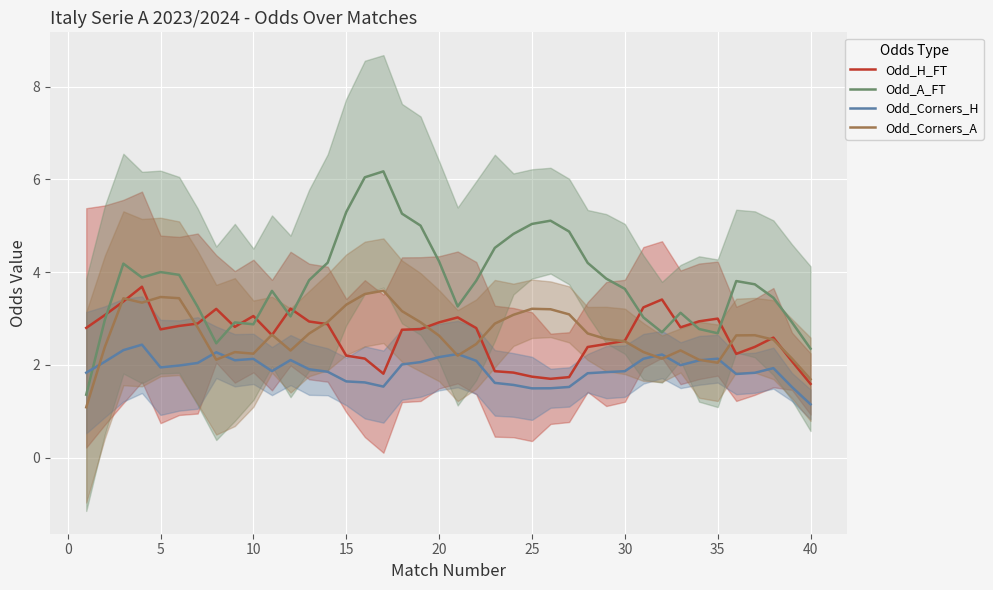

True or false: Odd_A_FT has more than 1 interior local peaks.

True